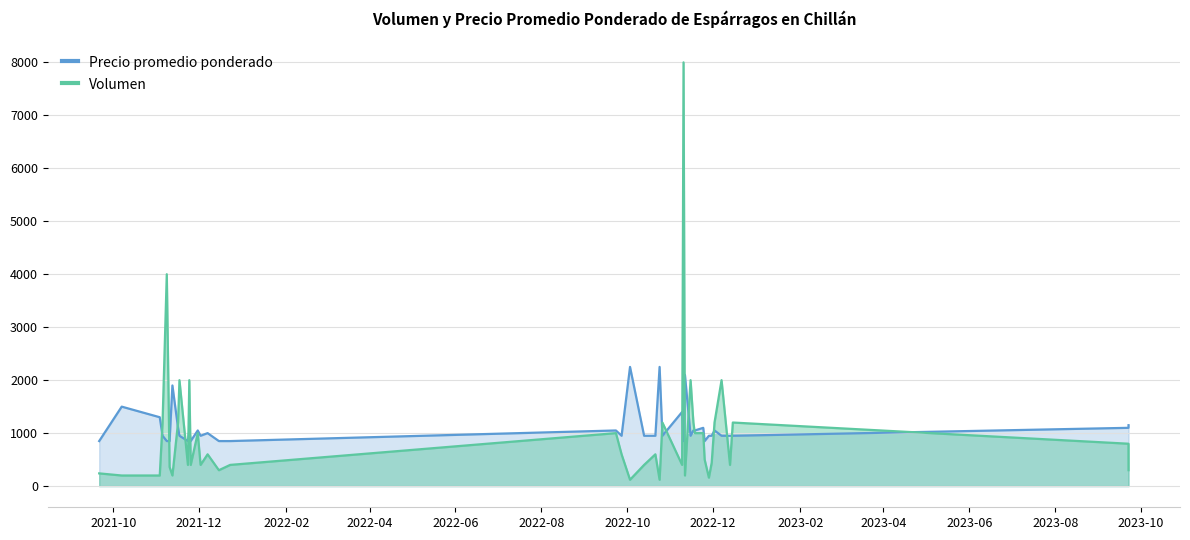

What is the highest value of the Volumen series?

8000